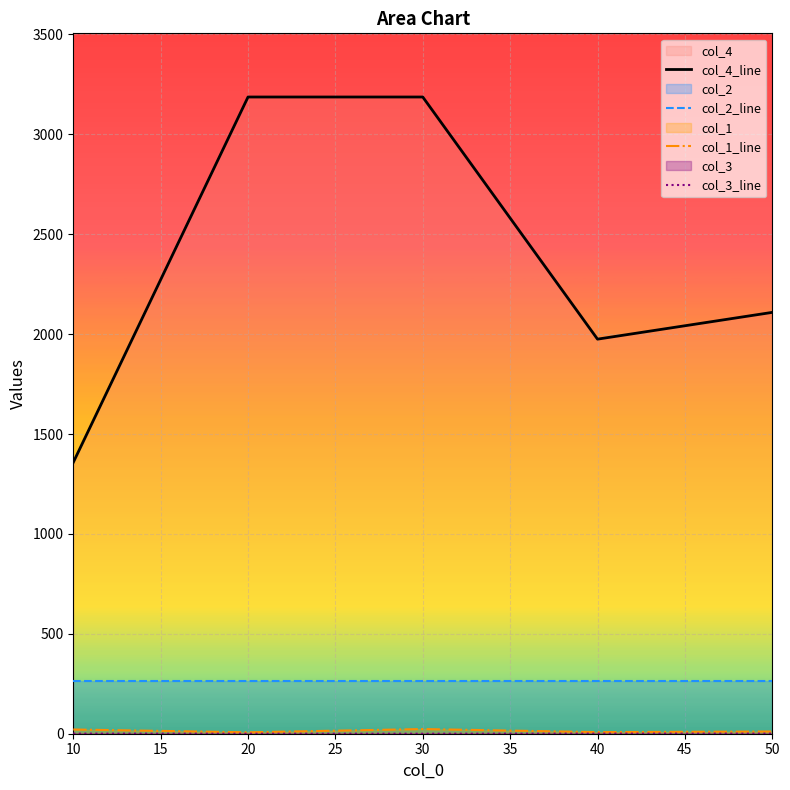

What is the minimum value for col_4_line?

1358.0